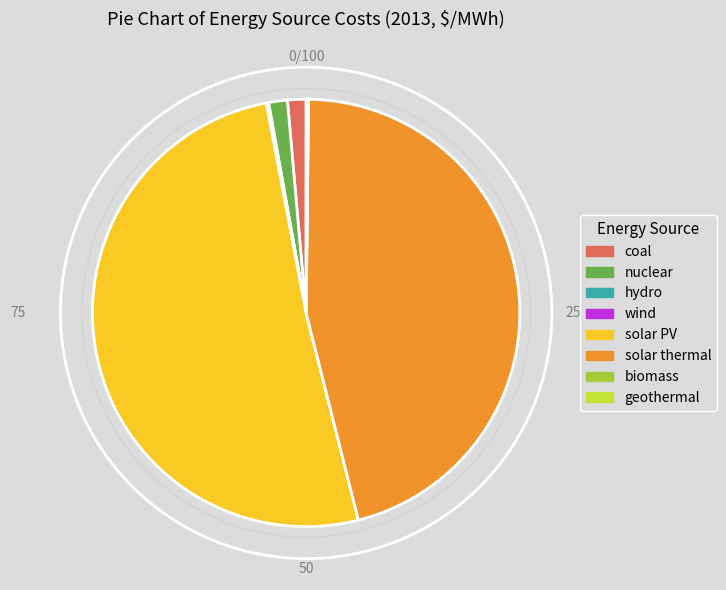

Is the sum of solar PV and solar thermal greater than half?

Yes